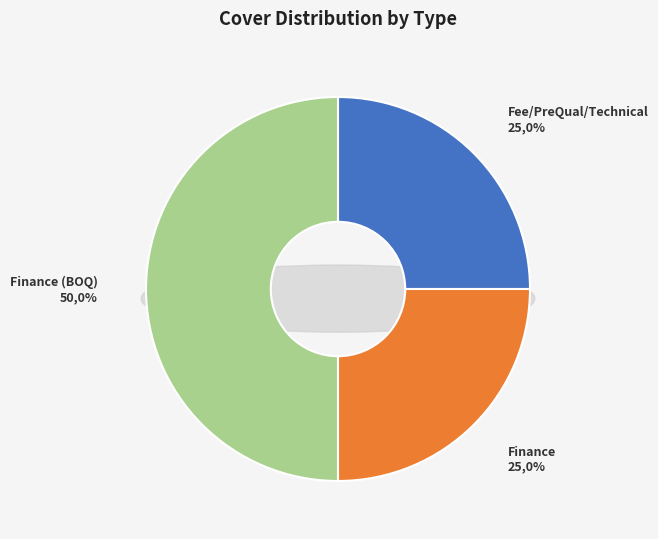

True or false: Finance (BOQ) accounts for 50% of the total.

True